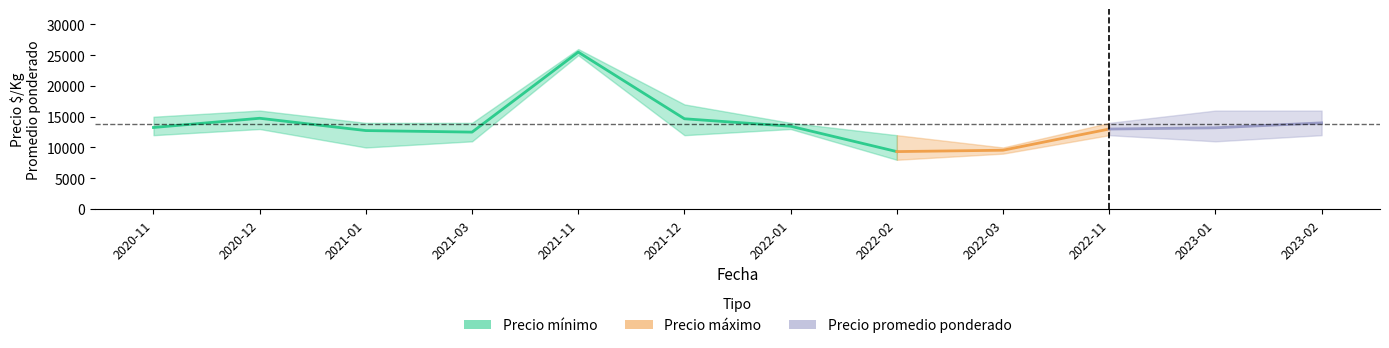

True or false: Precio promedio ponderado has a value of 2466 at 2022-02.

False